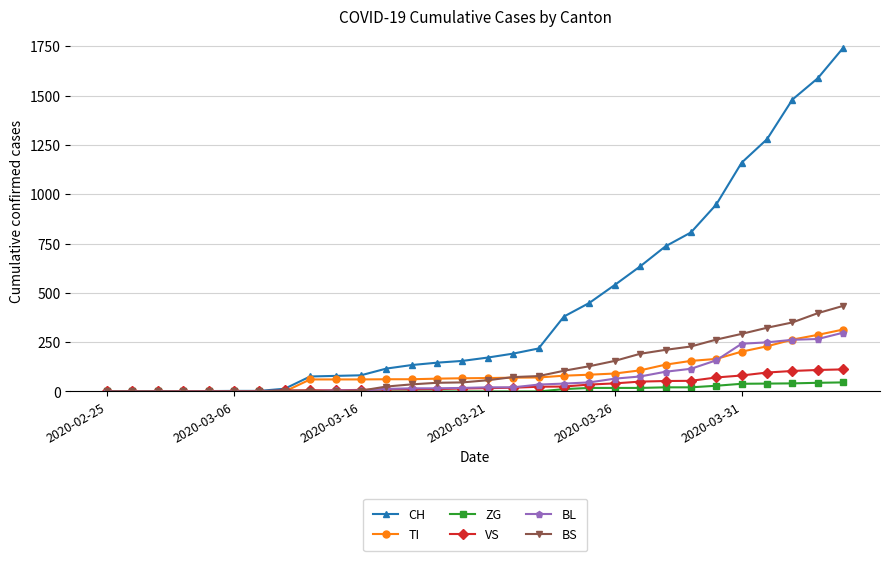

Does the chart display data point markers on the line(s)?

Yes